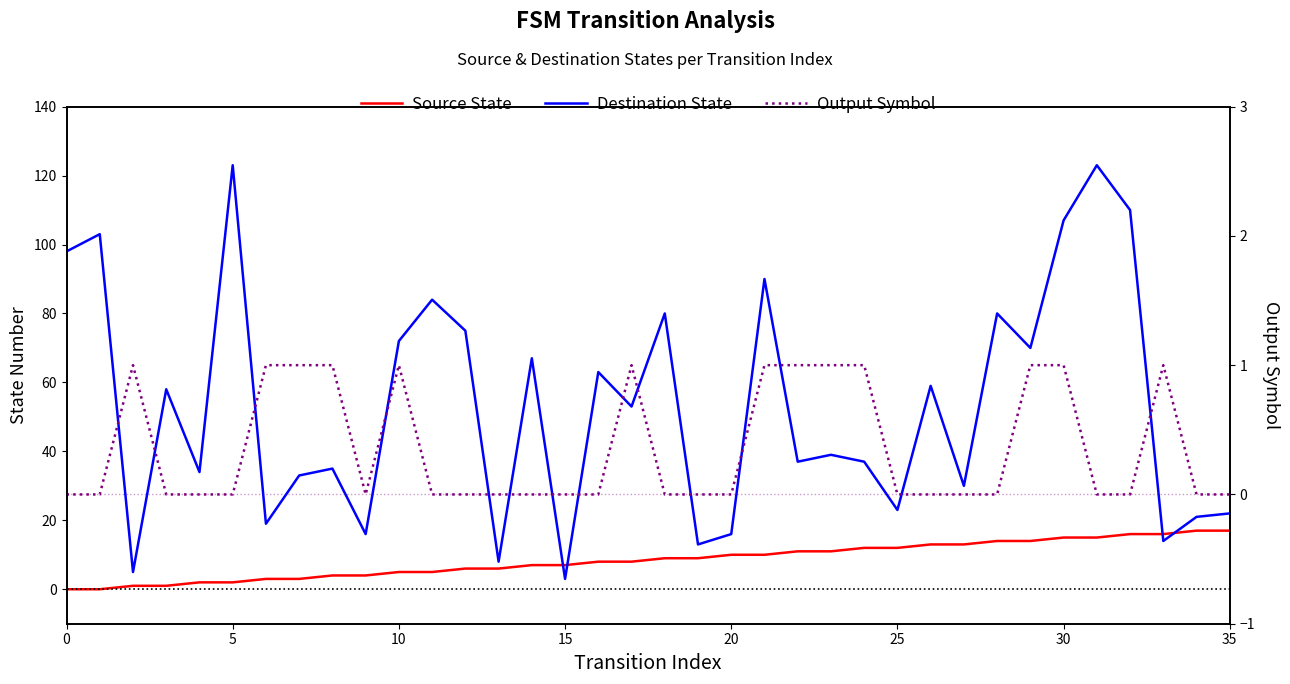

The Source State series shows 0 at 0. True or false?

True